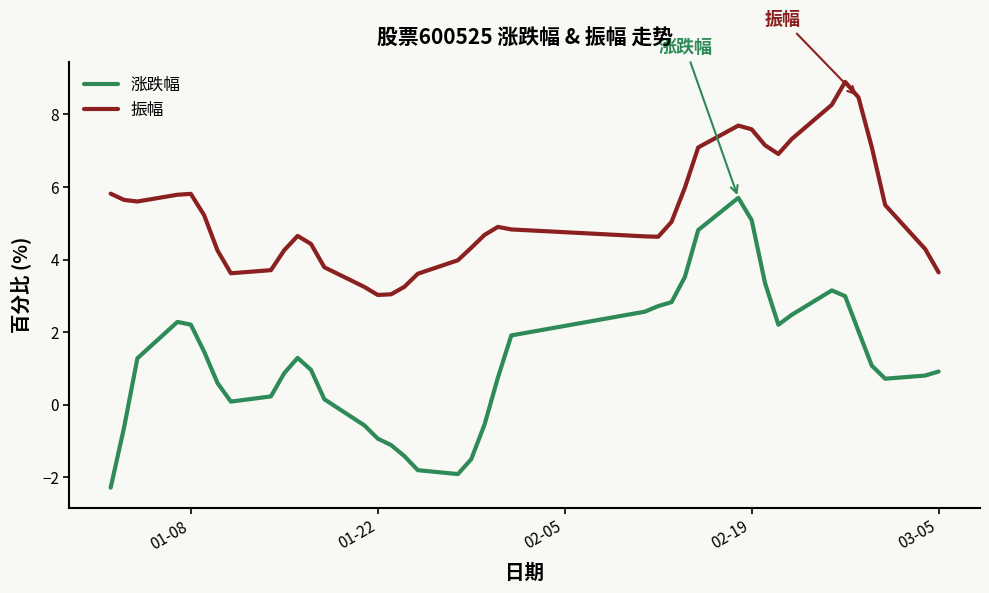

True or false: 涨跌幅 and 振幅 cross at least once.

False